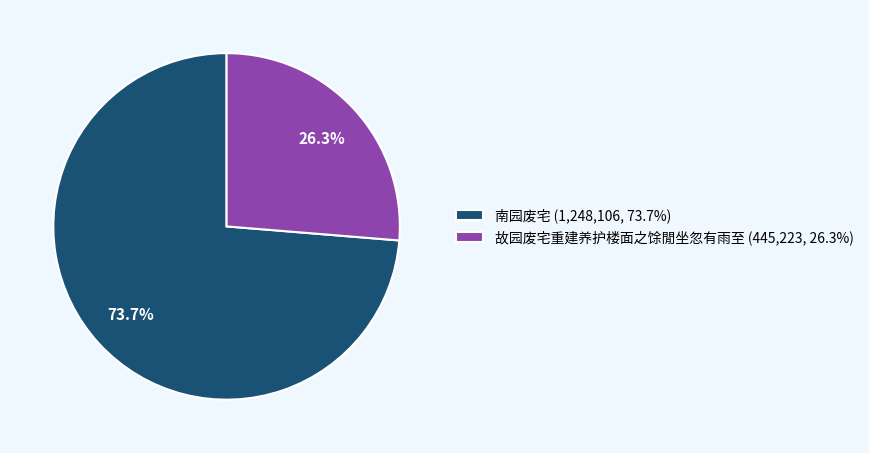

Count the number of slices in the pie.

2